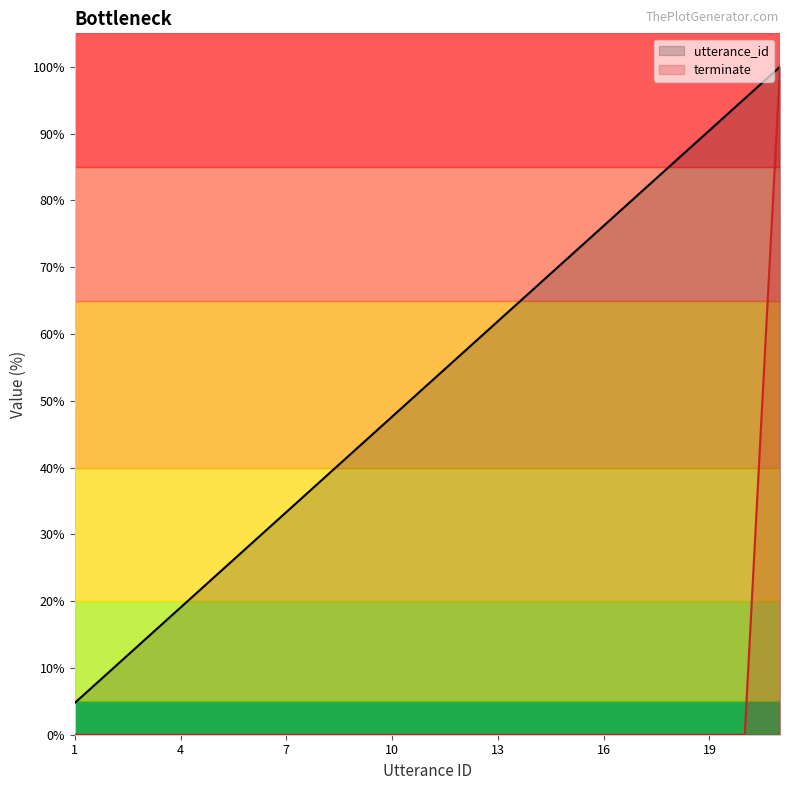

What is the difference between the highest and lowest values at 16?

76.2